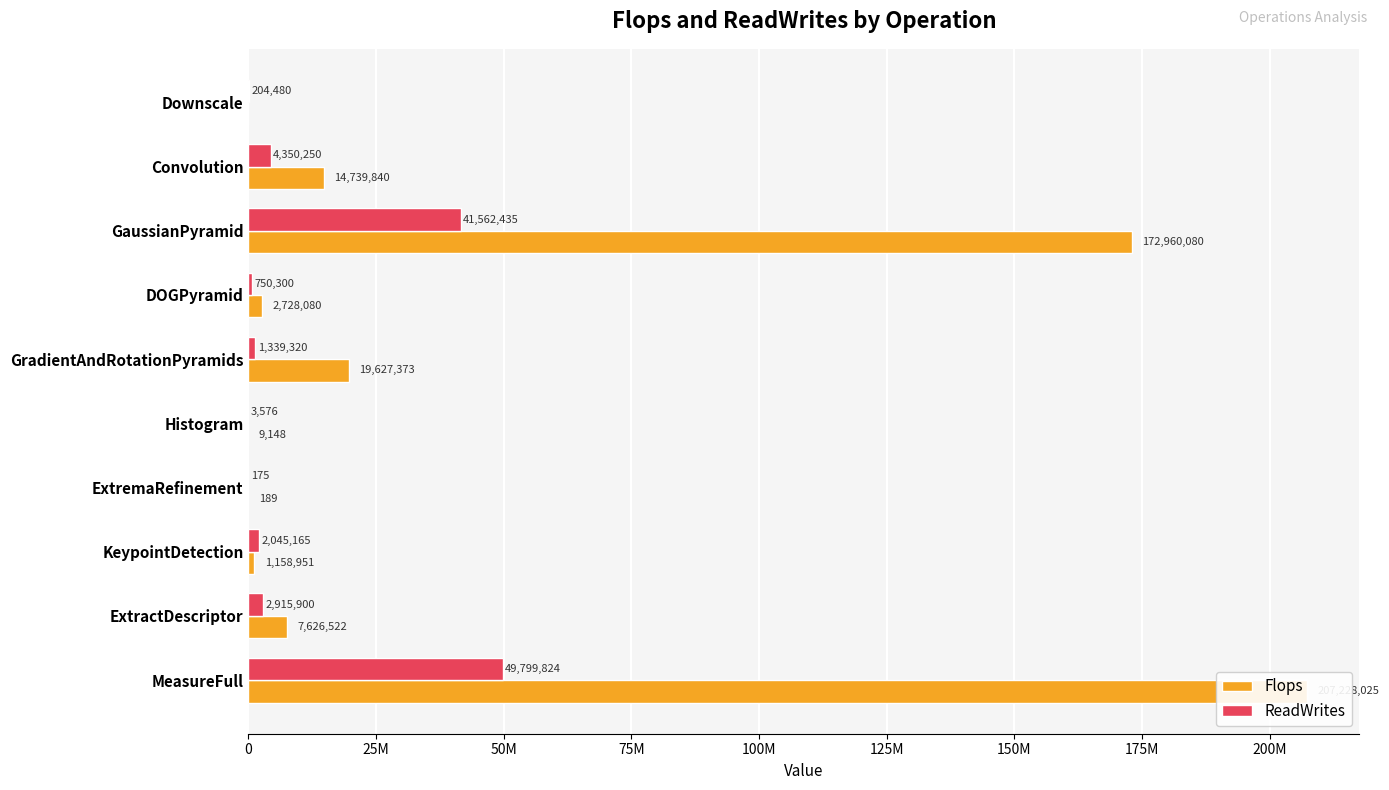

Is the value of ReadWrites at DOGPyramid greater than the value of Flops at ExtremaRefinement?

Yes